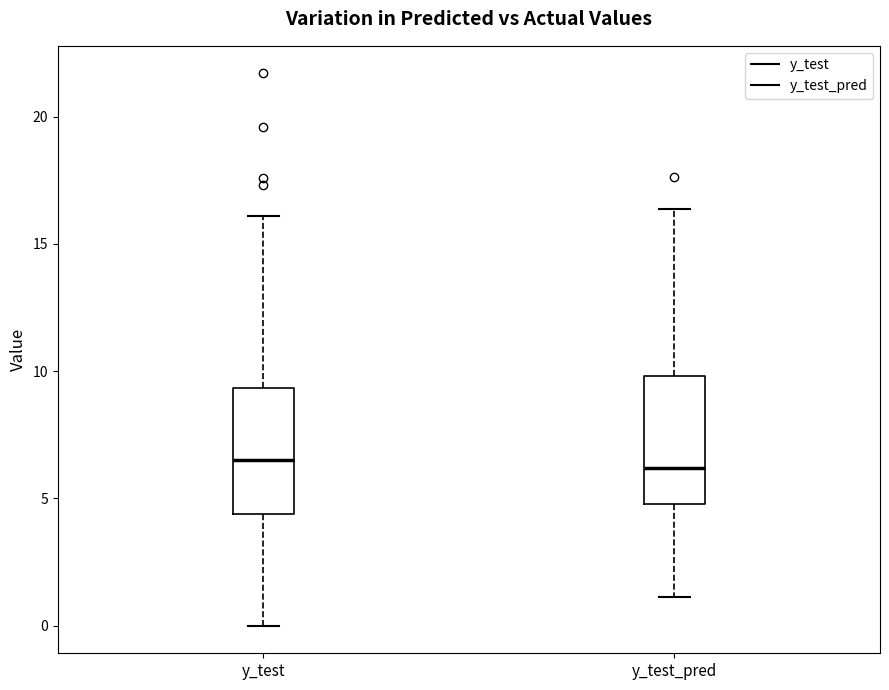

Reading left to right, read every box against the y-axis: the position of its median line, the range the box covers, and the ends of its whiskers. The values are not printed on the chart, so give them approximately, as read against the axis.

y_test: median 6.5, box 4.5 to 9.5, whiskers 0.0 to 16.0
y_test_pred: median 6.0, box 5.0 to 10.0, whiskers 1.0 to 16.5